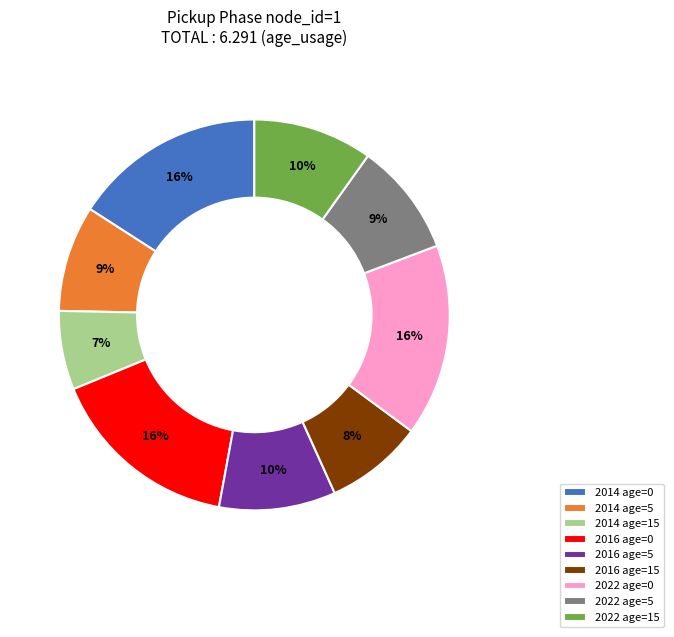

To the nearest percent, what is the difference between the largest and smallest slice percentages?

9%